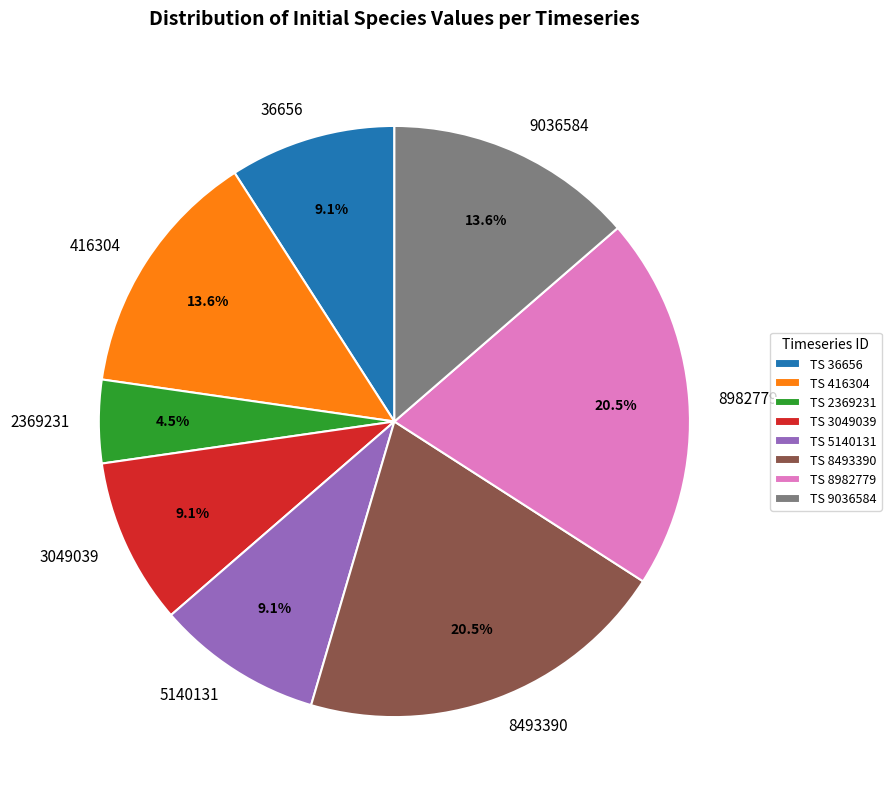

Approximately how many times larger is the value at 9036584 compared to 8493390?

0.7